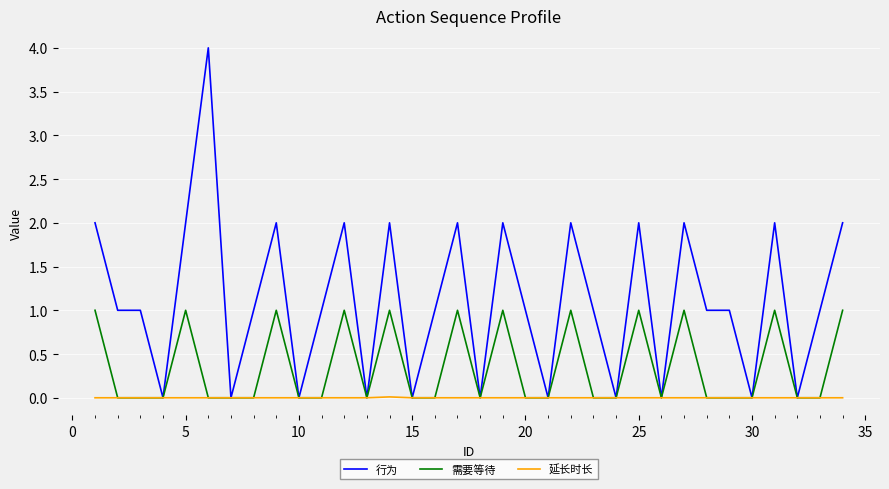

Which series has the largest range (max minus min)?

行为